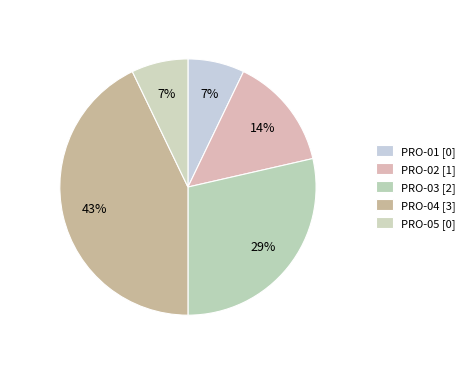

How many segments does this pie chart have?

5